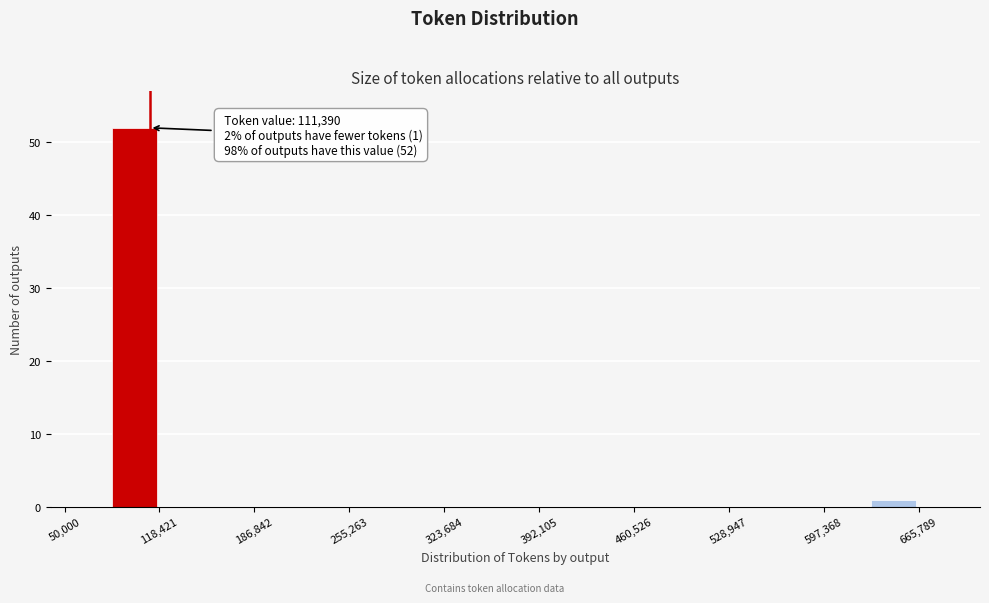

Around what value on the x-axis is the tallest bar? Give the approximate position of its centre, as read against the axis.

100000